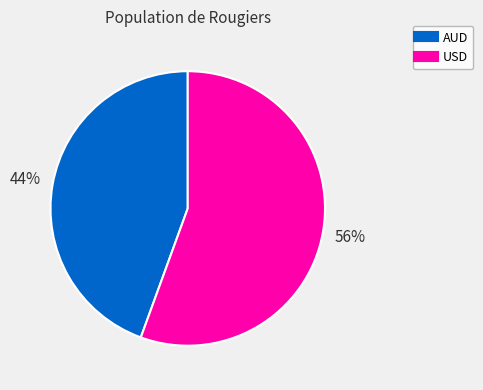

Count the number of slices in the pie.

2